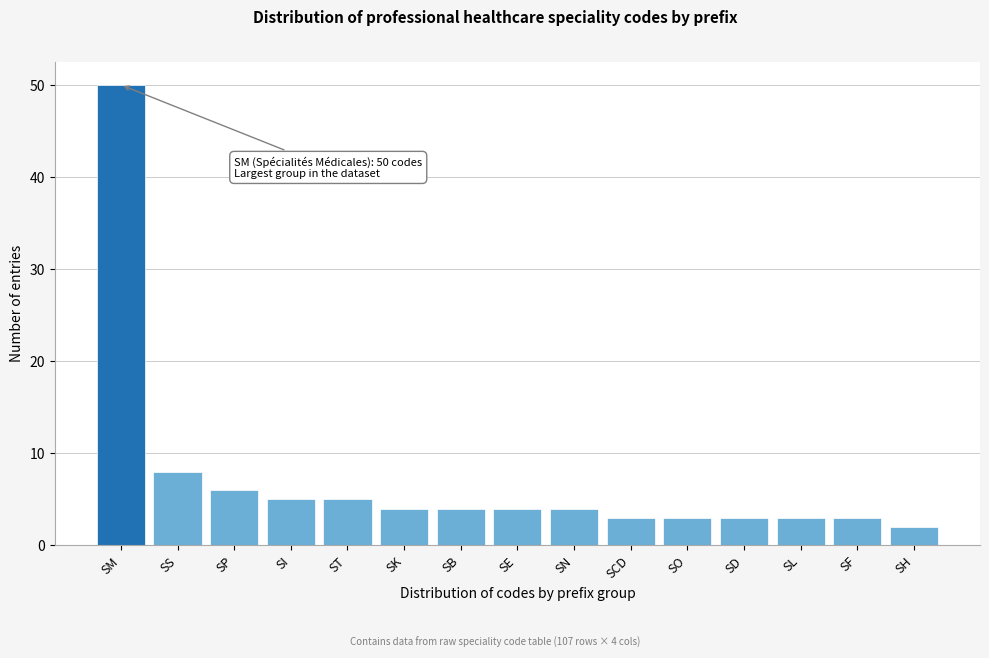

Reading left to right, extract all data points from this chart.

SM=50	SS=8	SP=6	SI=5	ST=5	SK=4	SB=4	SE=4	SN=4	SCD=3	SO=3	SD=3	SL=3	SF=3	SH=2